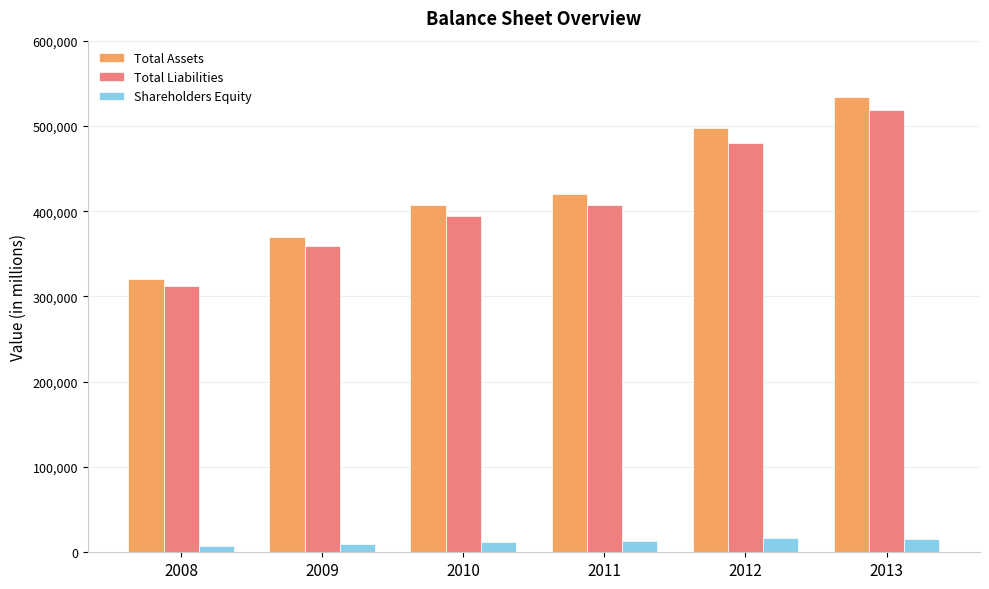

Count the number of data series in this chart.

3